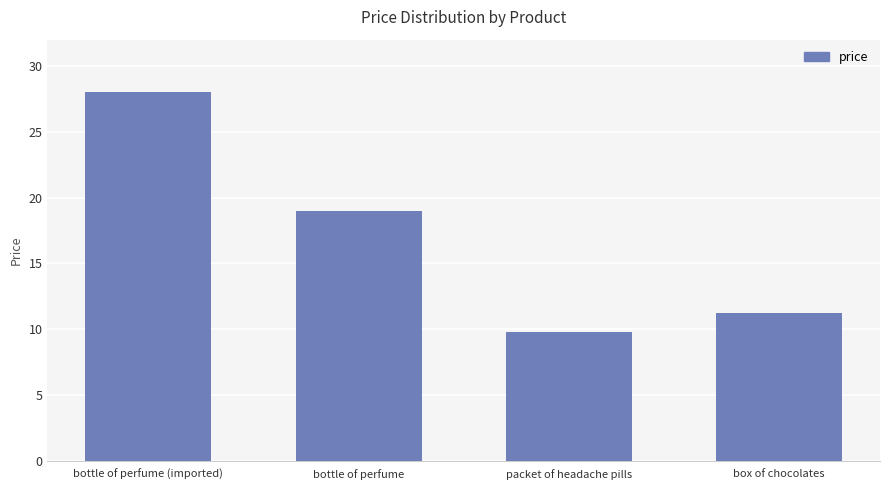

What is the change in value from bottle of perfume (imported) to packet of headache pills?

-18.2